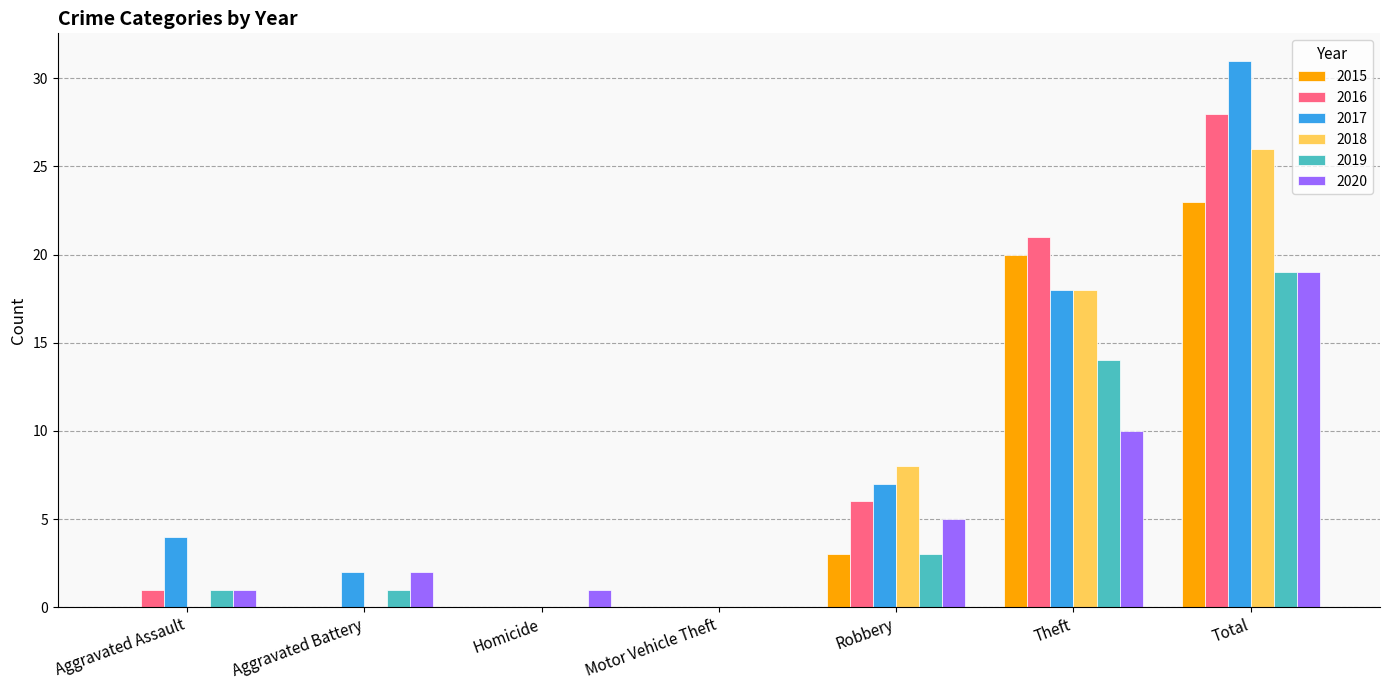

Between Theft and Total, which series saw the biggest shift?

2017